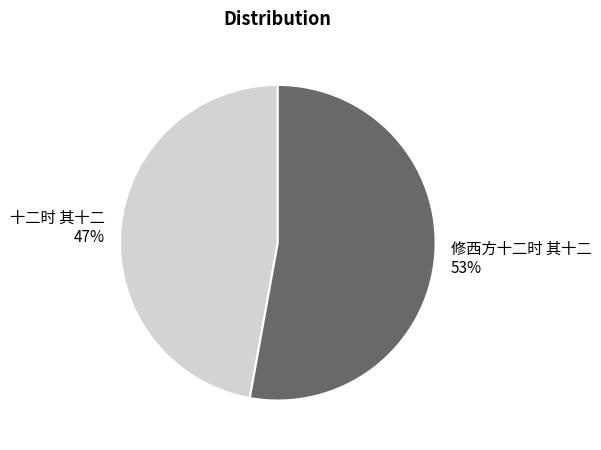

Which slice represents more than half of the pie?

修西方十二时 其十二